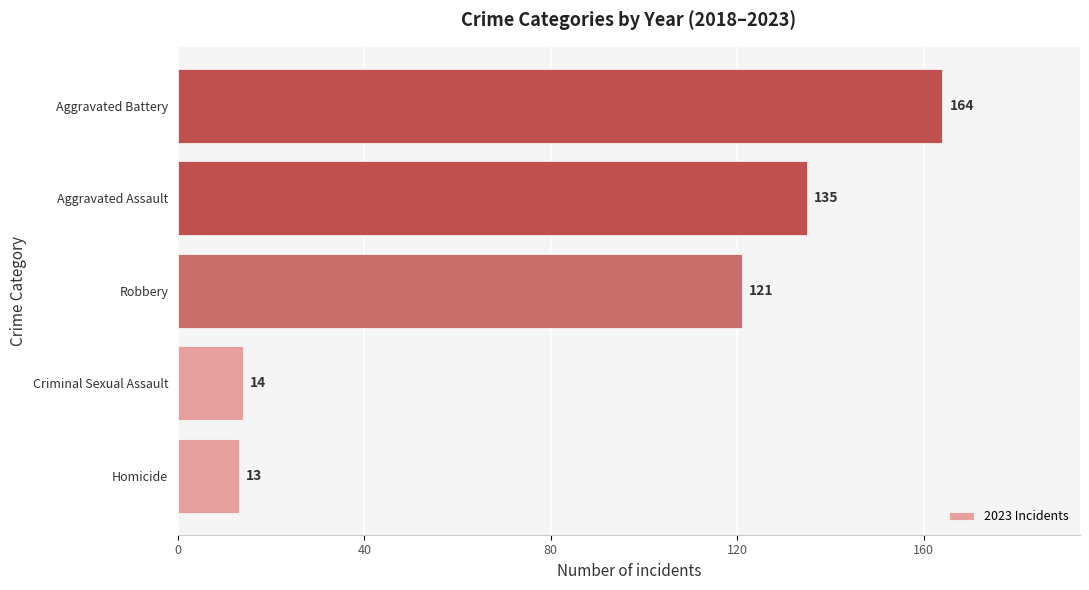

What is the difference between the second highest and minimum values?

122